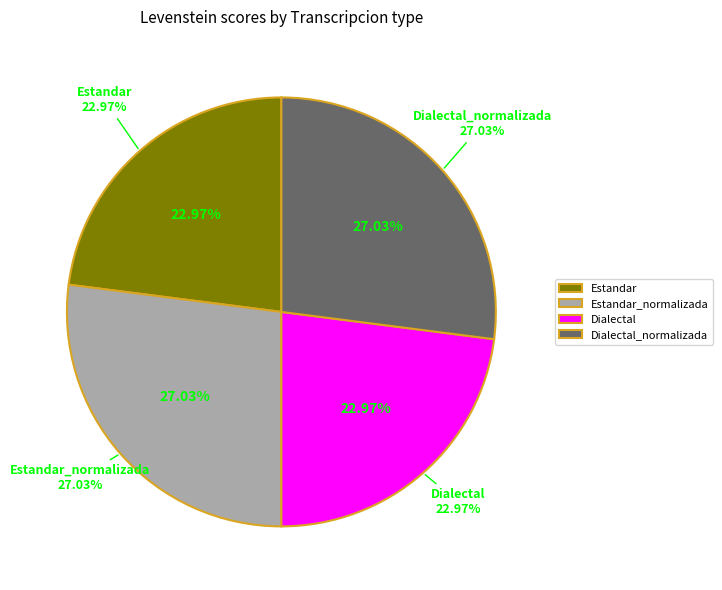

To the nearest percent, what is the difference between the largest and smallest slice percentages?

4%